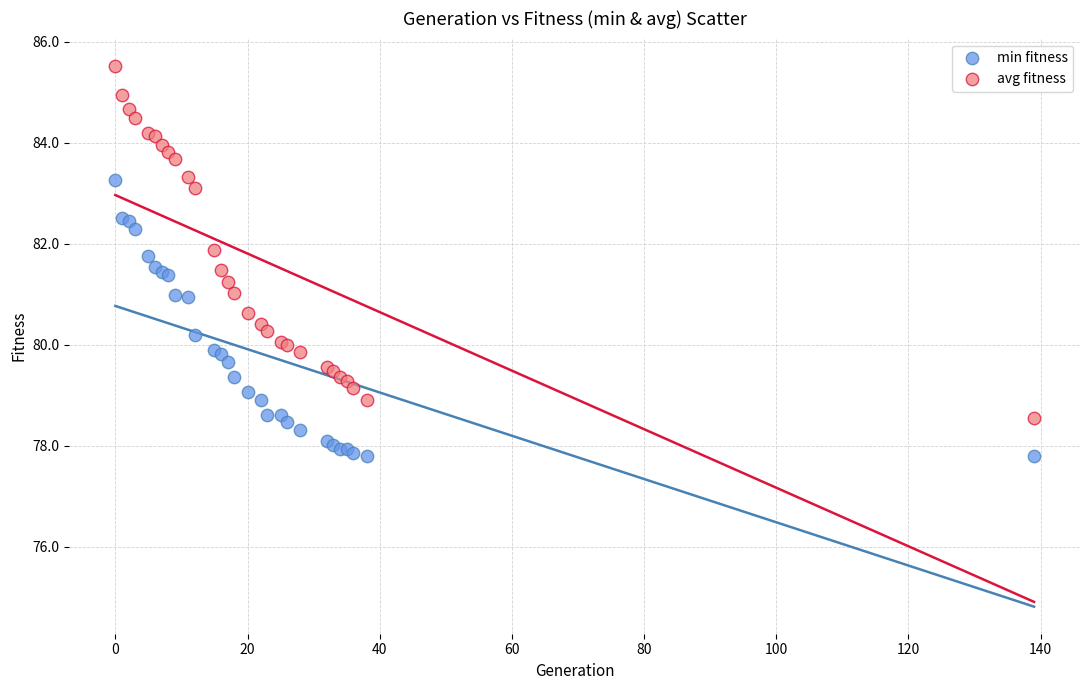

What are all the series names shown in the legend?

min fitness, avg fitness